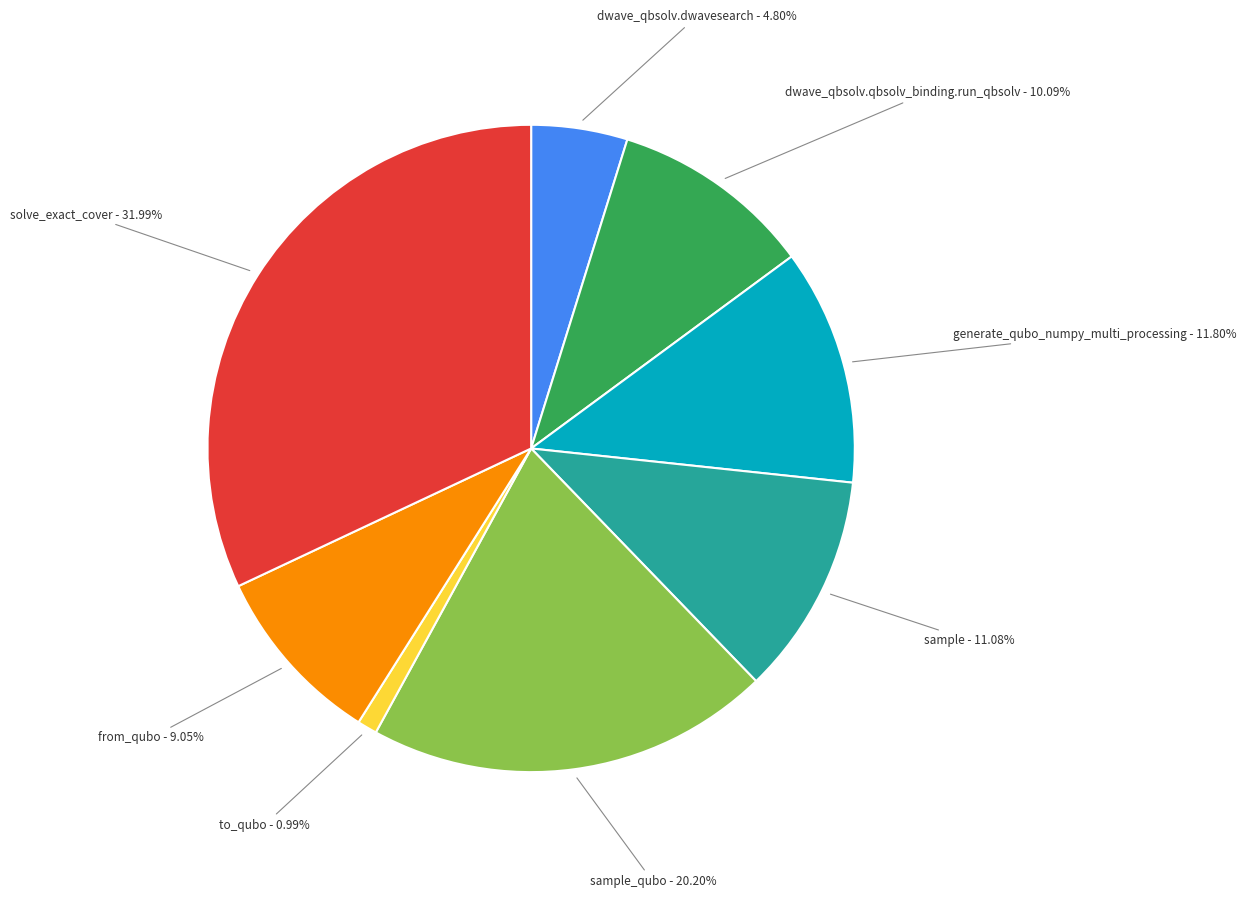

Does any single category account for the majority?

No